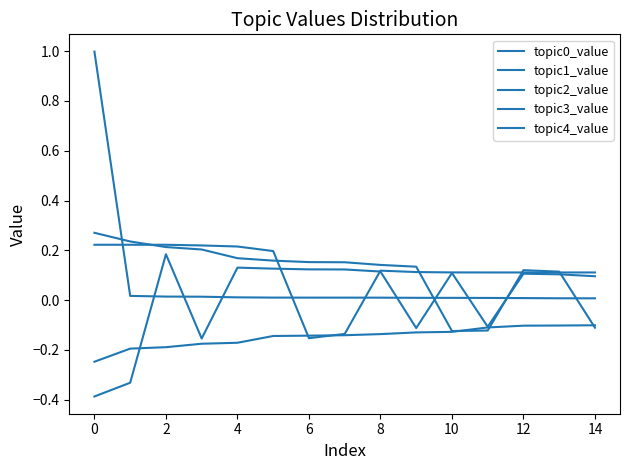

At how many categories does at least one series exceed 0?

15